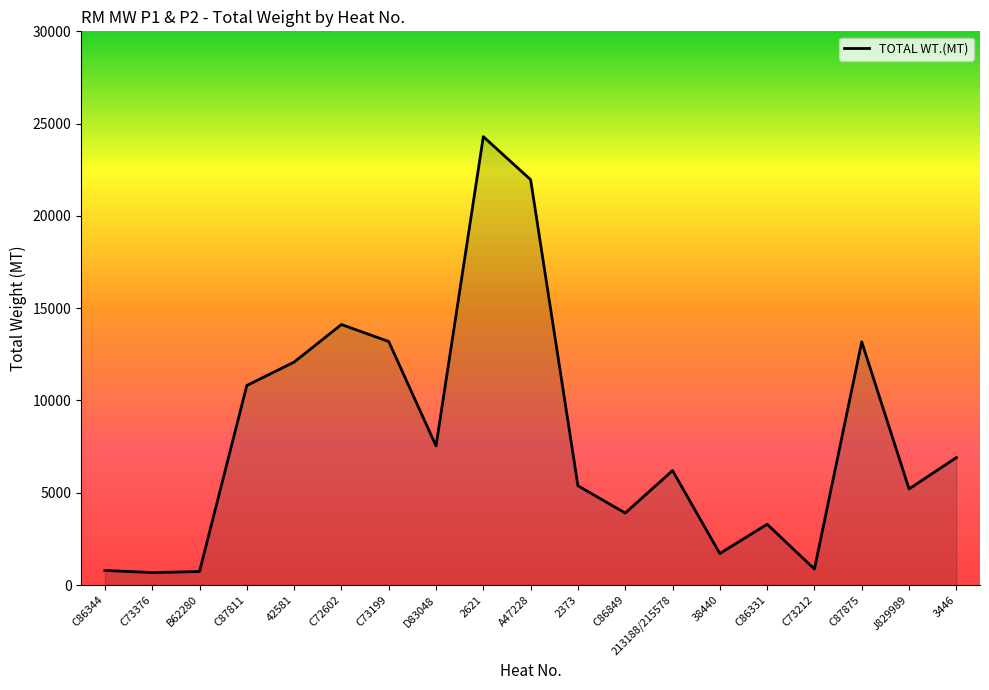

What is the difference between the maximum and minimum values?

23616.7